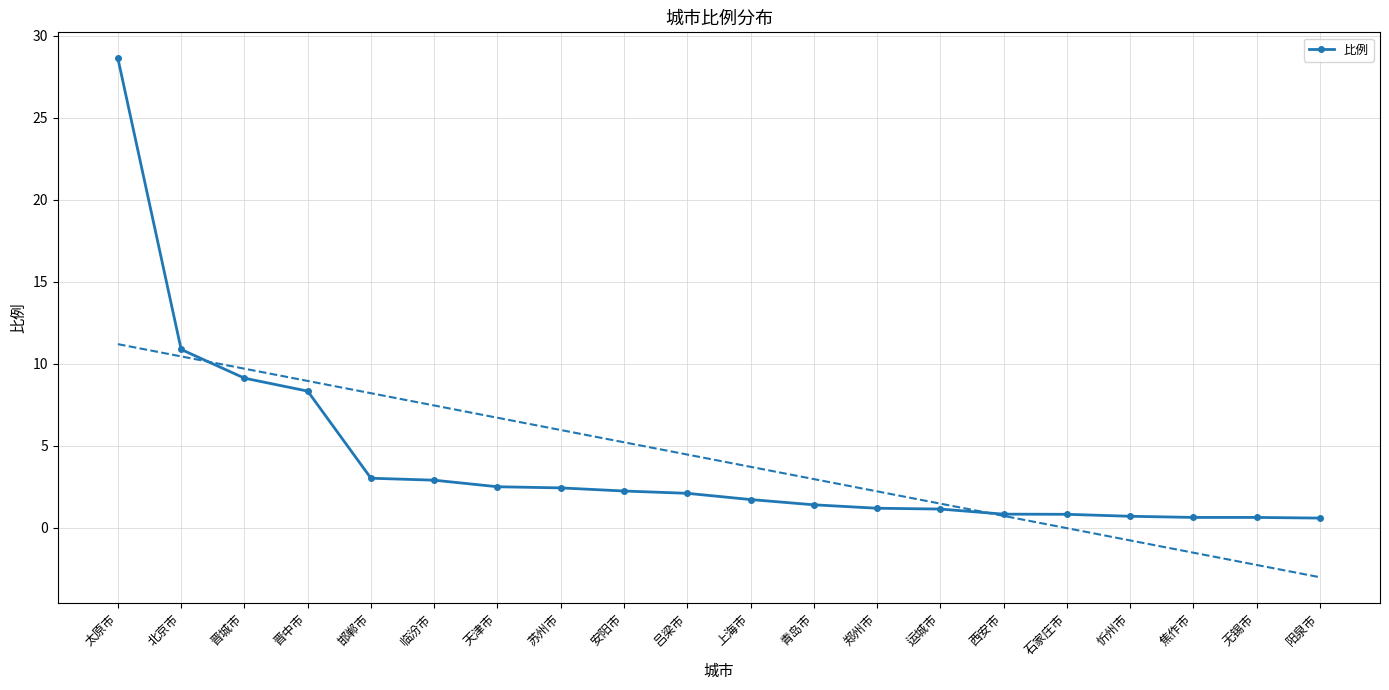

The value at 吕梁市 is 2.1. True or false?

True